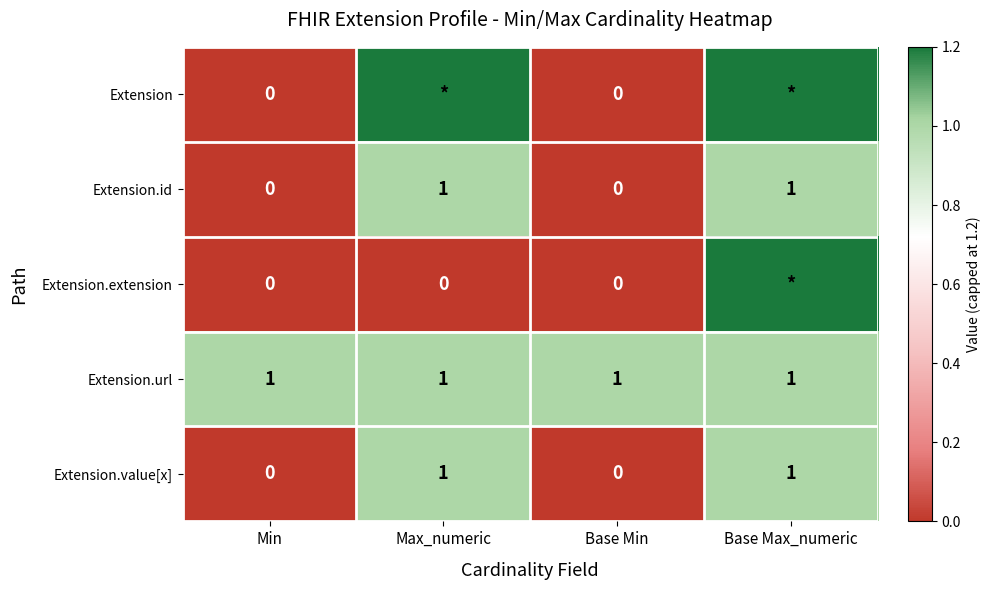

What is the maximum value for Extension.id?

1.0